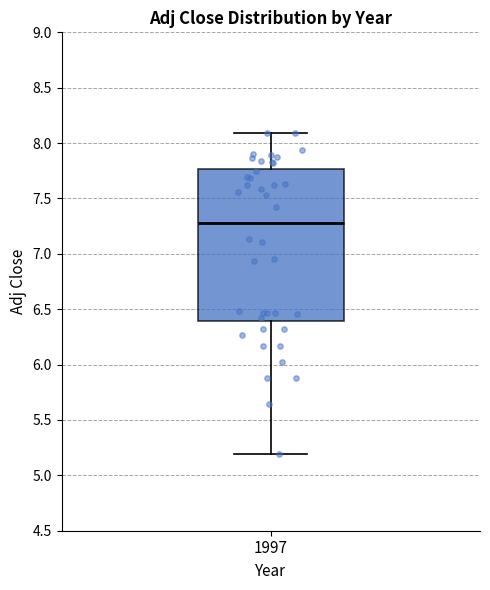

Where is the upper edge of the box at x = 1997 on the y-axis? The values are not printed on the chart, so give them approximately, as read against the axis.

7.75